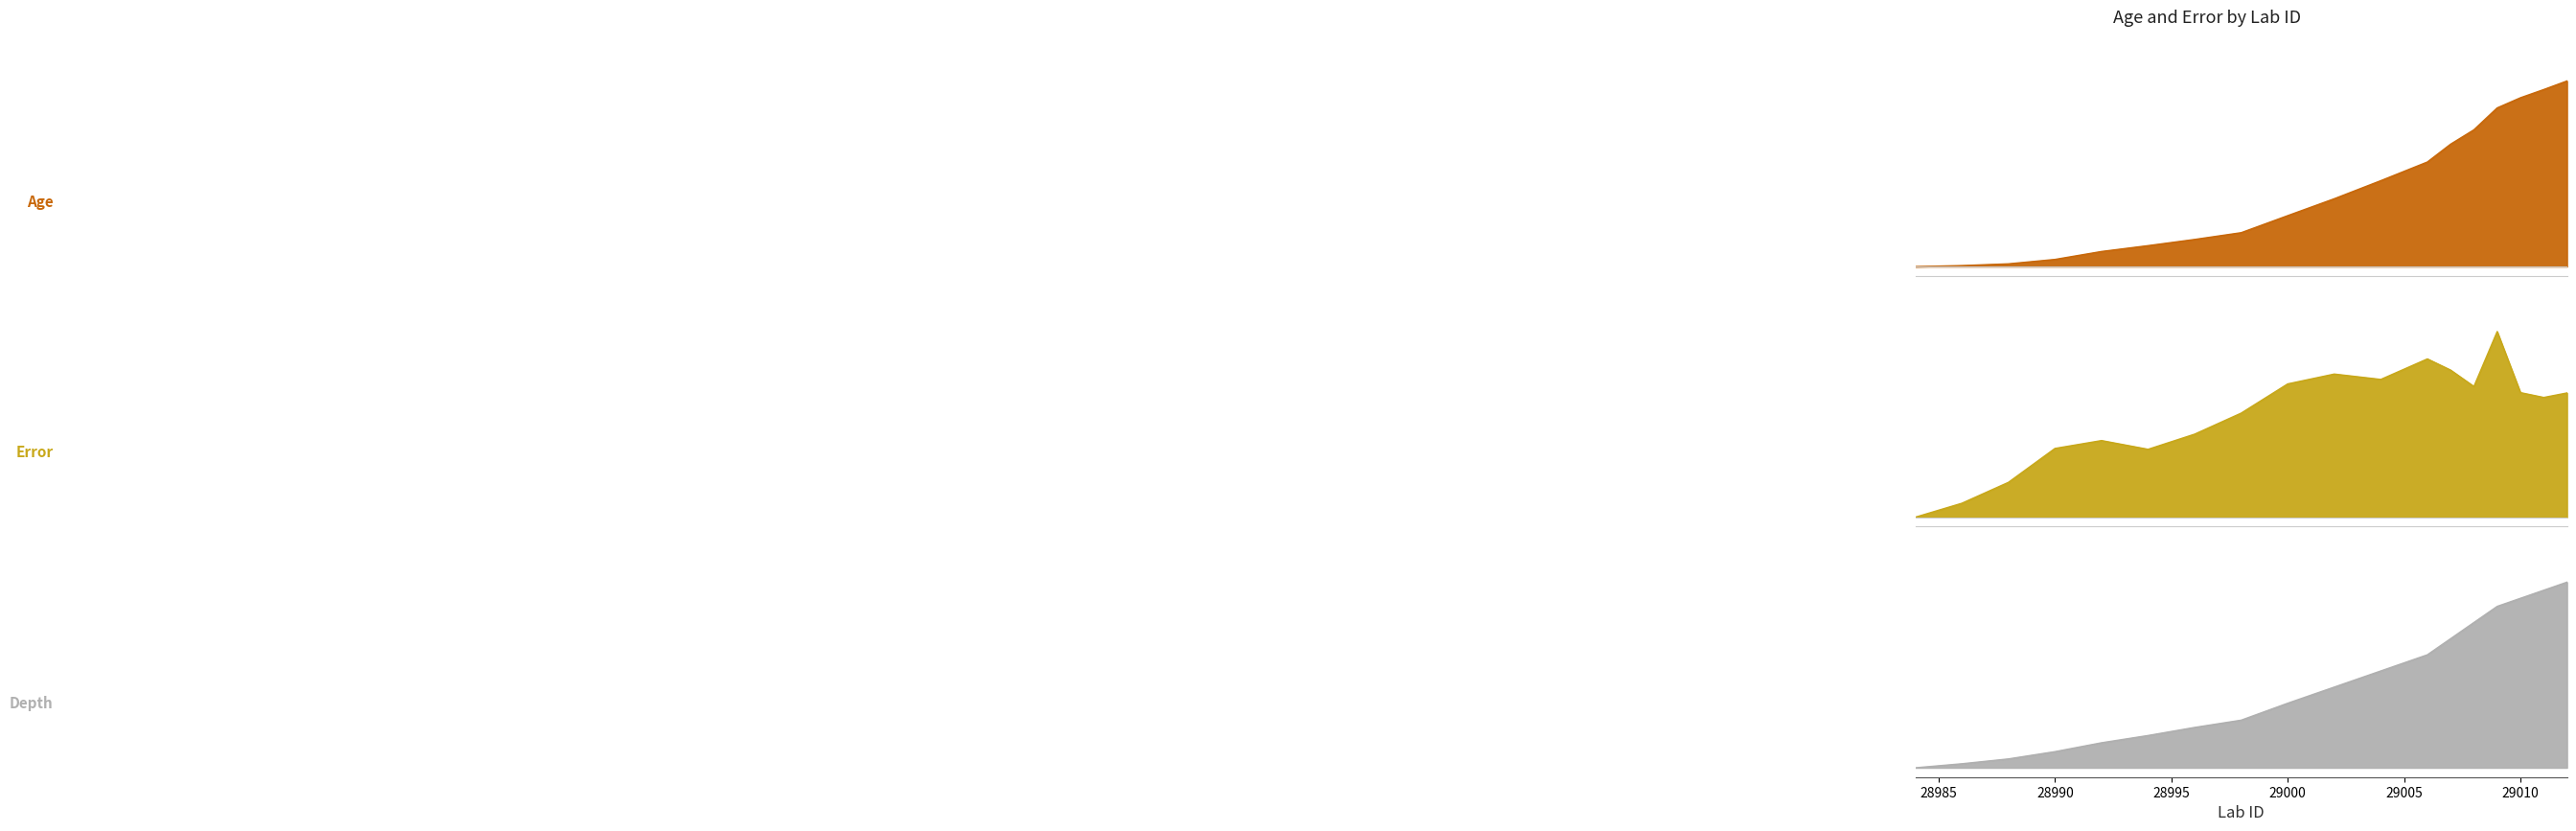

What is the average value of the error series?

0.6